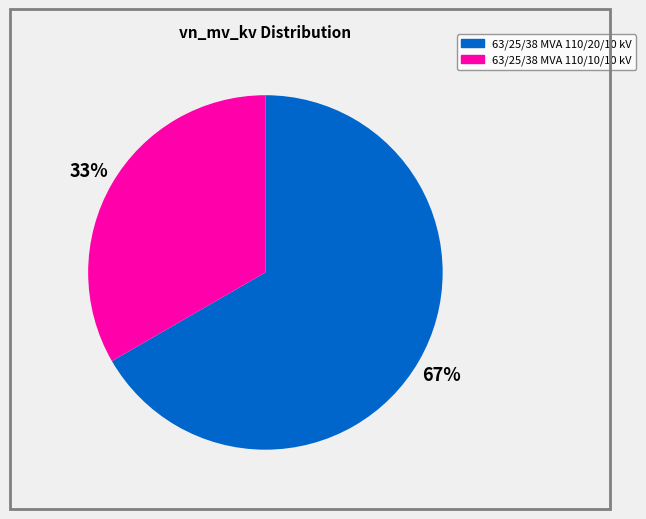

Do 63/25/38 MVA 110/20/10 kV and 63/25/38 MVA 110/10/10 kV together represent more than half of the pie?

Yes